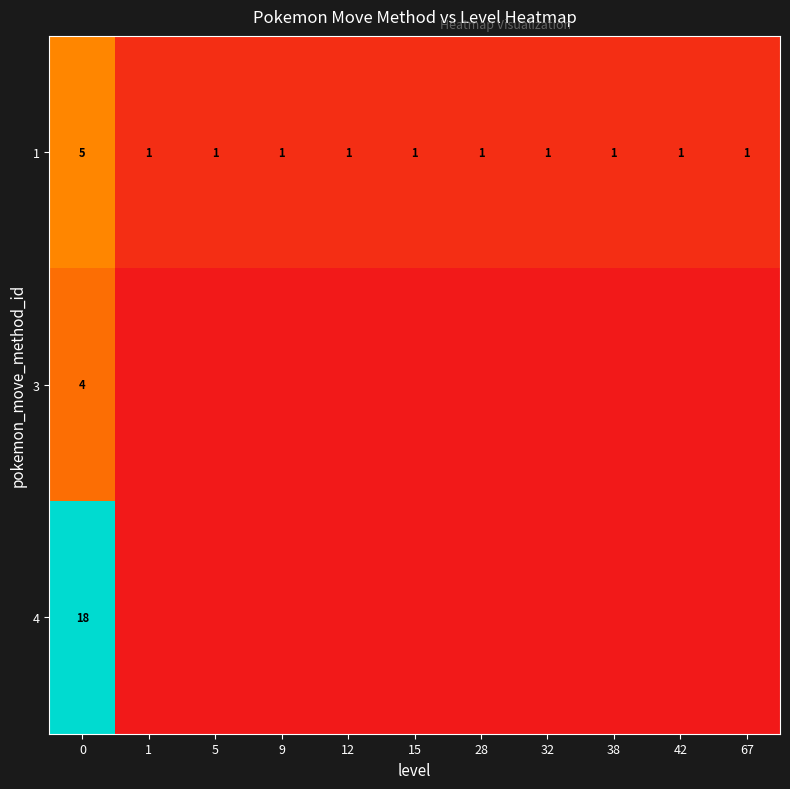

The 1 series shows 1 at 5. True or false?

True